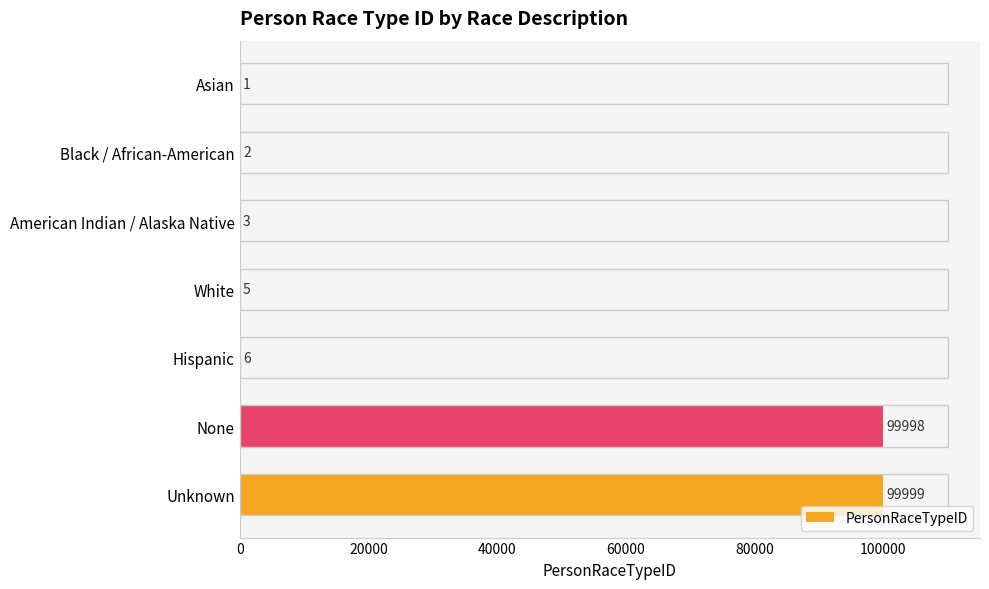

Count the number of categories in the chart.

7